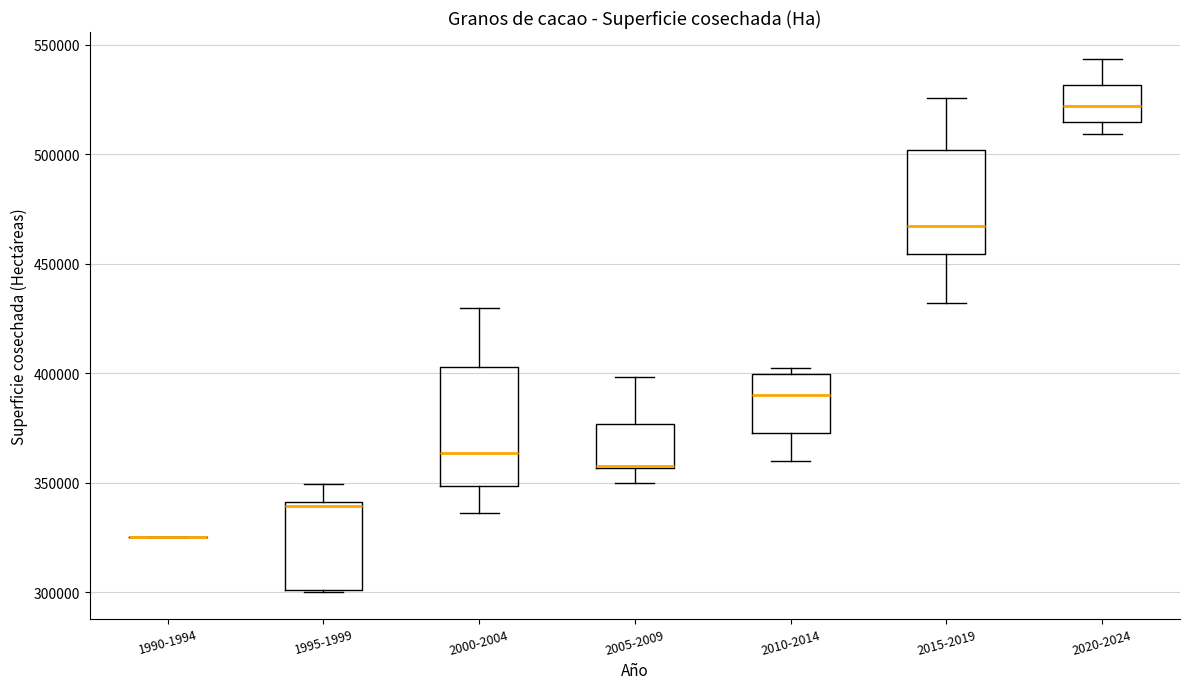

Reading left to right, transcribe this box plot: for each box, give where its median line is, the range the box spans, and where its two whiskers end, as read against the y-axis. The values are not printed on the chart, so give them approximately, as read against the axis.

1990-1994: box collapsed to a line at 325000, whiskers 325000 to 325000
1995-1999: median 340000 (just below the box's upper edge), box 300000 to 340000, whiskers 300000 to 350000
2000-2004: median 365000, box 350000 to 405000, whiskers 335000 to 430000
2005-2009: median 360000 (drawn on the box's lower edge), box 355000 to 375000, whiskers 350000 to 400000
2010-2014: median 390000, box 375000 to 400000, whiskers 360000 to 400000 (just above the box's upper edge)
2015-2019: median 465000, box 455000 to 500000, whiskers 430000 to 525000
2020-2024: median 520000, box 515000 to 530000, whiskers 510000 to 545000